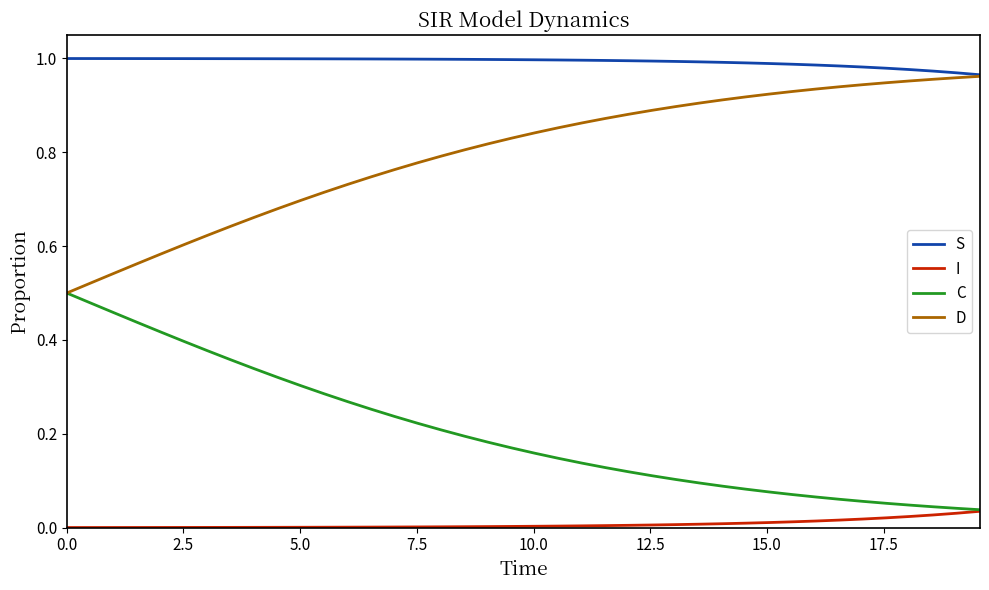

True or false: I and S intersect in this chart.

False